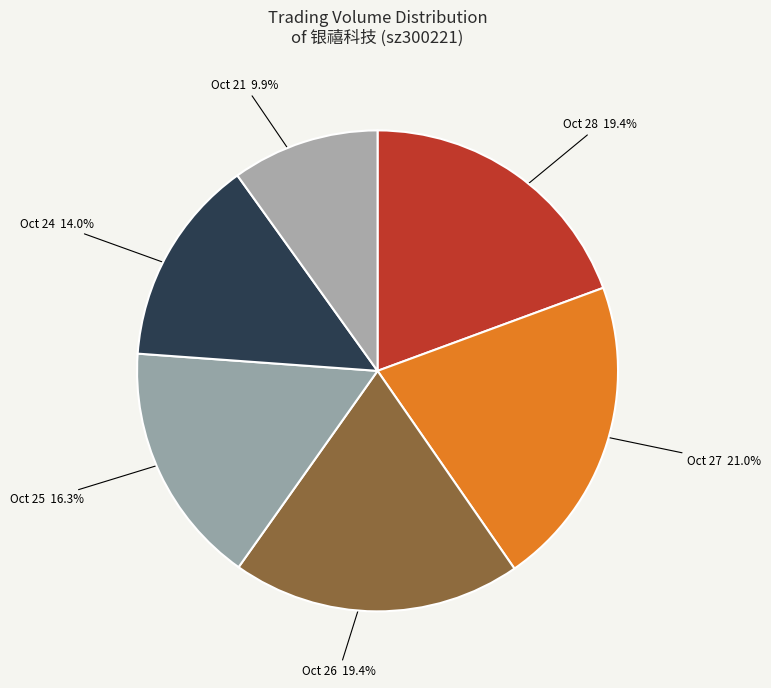

Which slice is the largest?

Oct 27